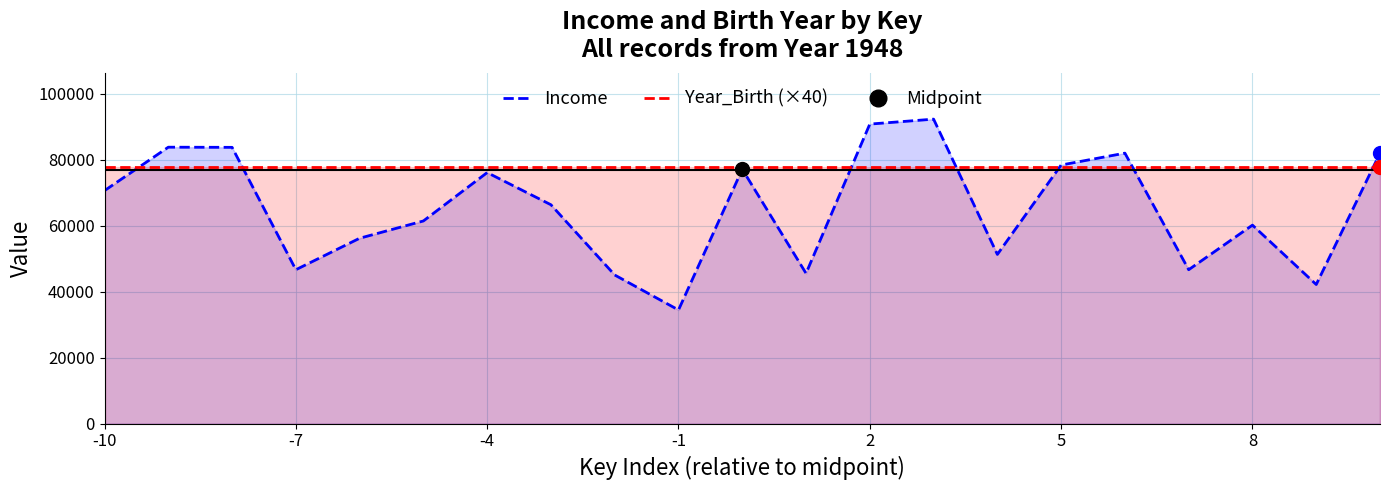

What value does the Income series have at -4?

76140